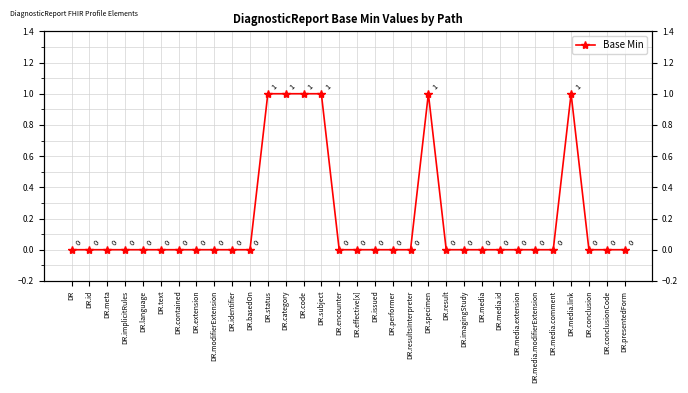

Which label corresponds to the smallest value in the chart?

DR